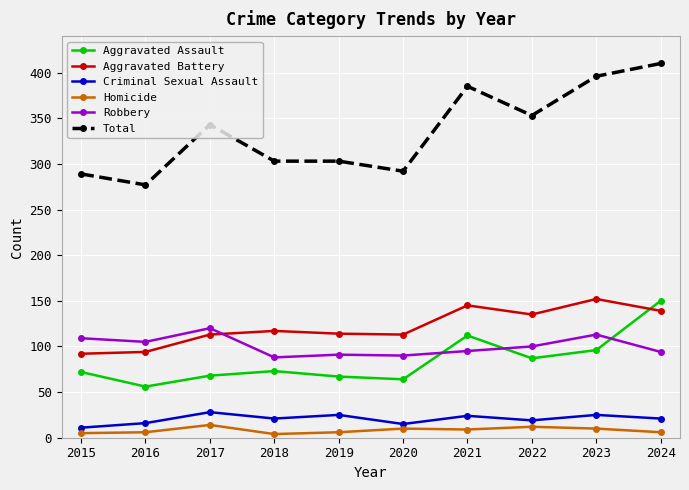

What is the value of the Aggravated Assault point at the 9th from the left?

96